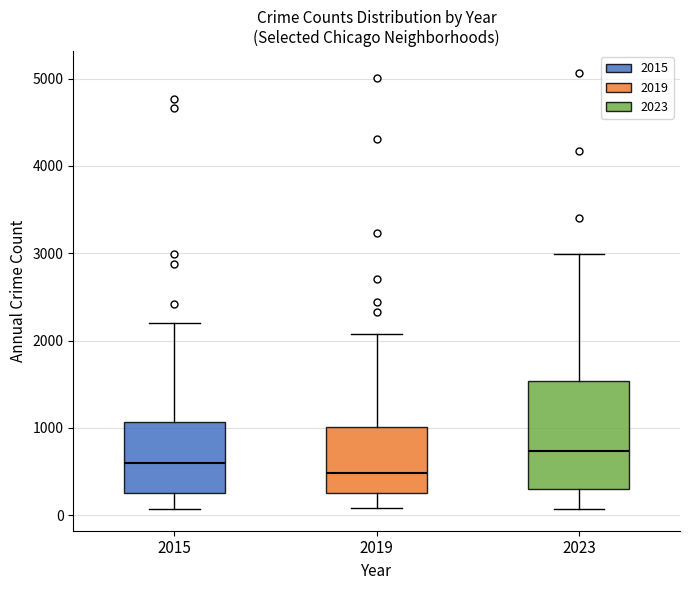

Where does the upper whisker of the box at x = 2015 end on the y-axis? The values are not printed on the chart, so give them approximately, as read against the axis.

2200